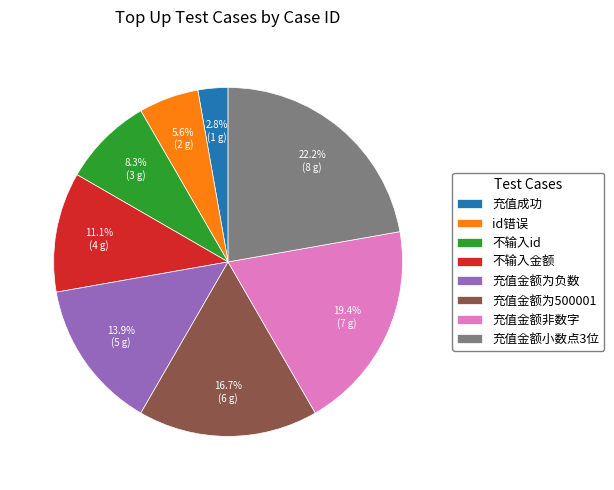

The 充值金额非数字 slice represents 19% of the pie. True or false?

True